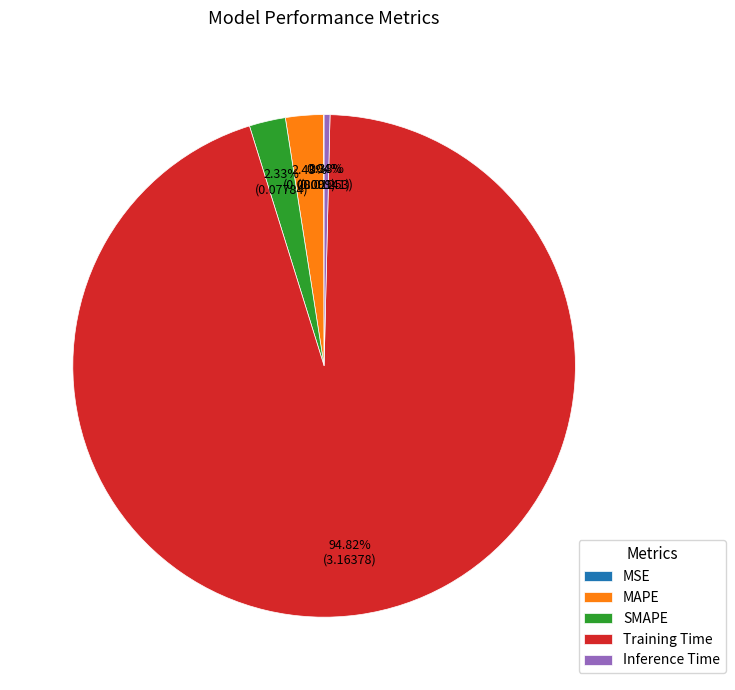

Which has a higher value, Inference Time or Training Time?

Training Time